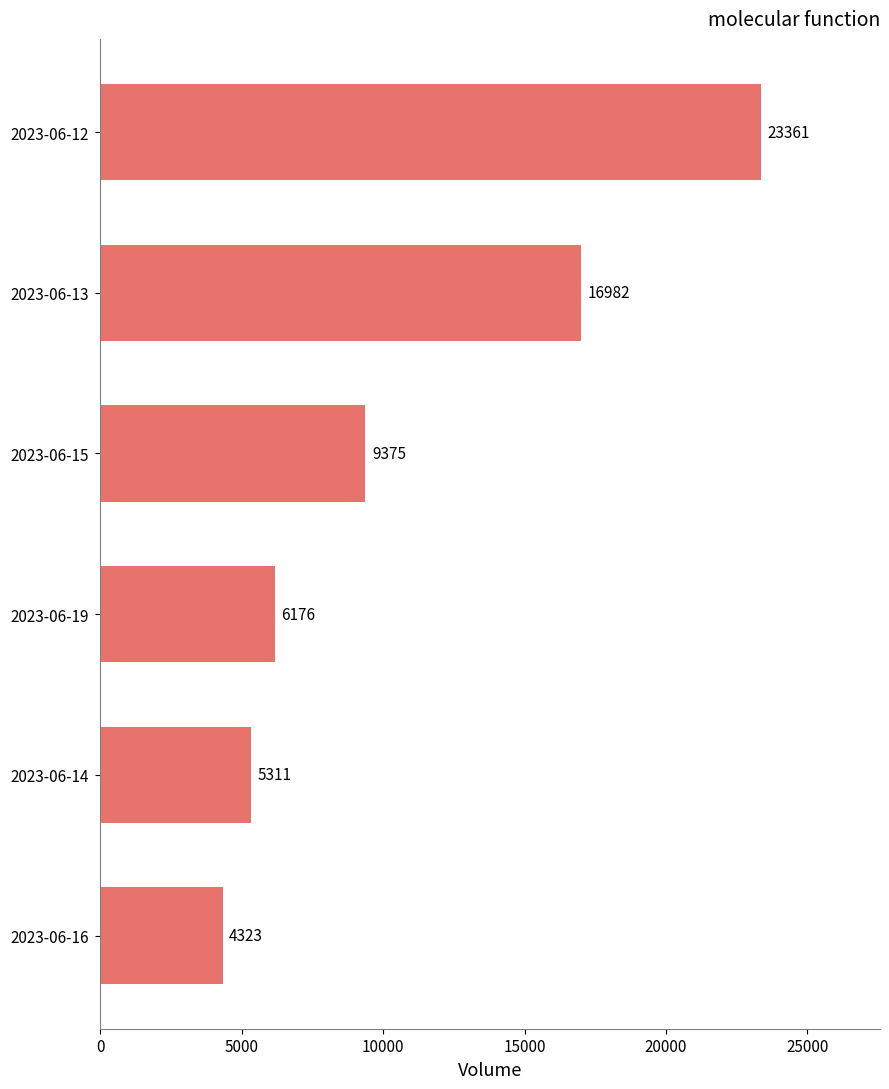

The chart shows a value of 2825 at 2023-06-14. True or false?

False